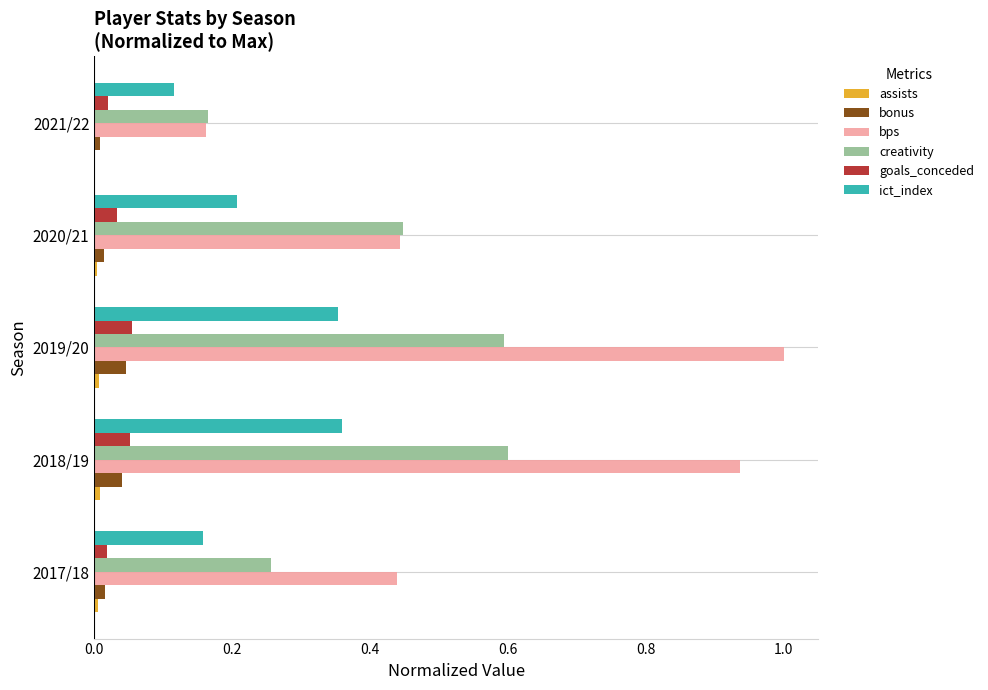

Is the value of creativity at 2018/19 greater than the value of goals_conceded at 2018/19?

Yes